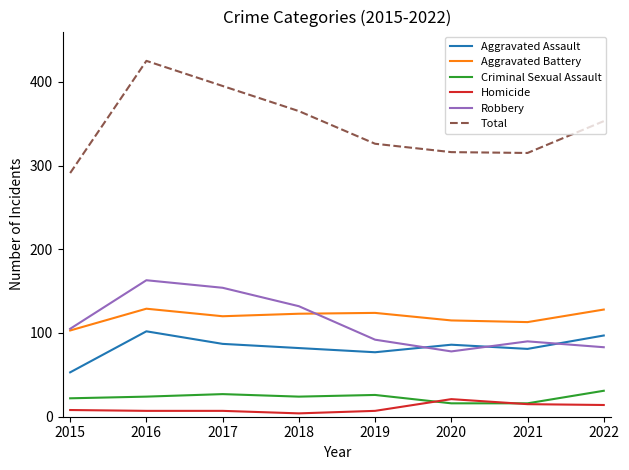

How many intersections are there between Homicide and Criminal Sexual Assault?

2